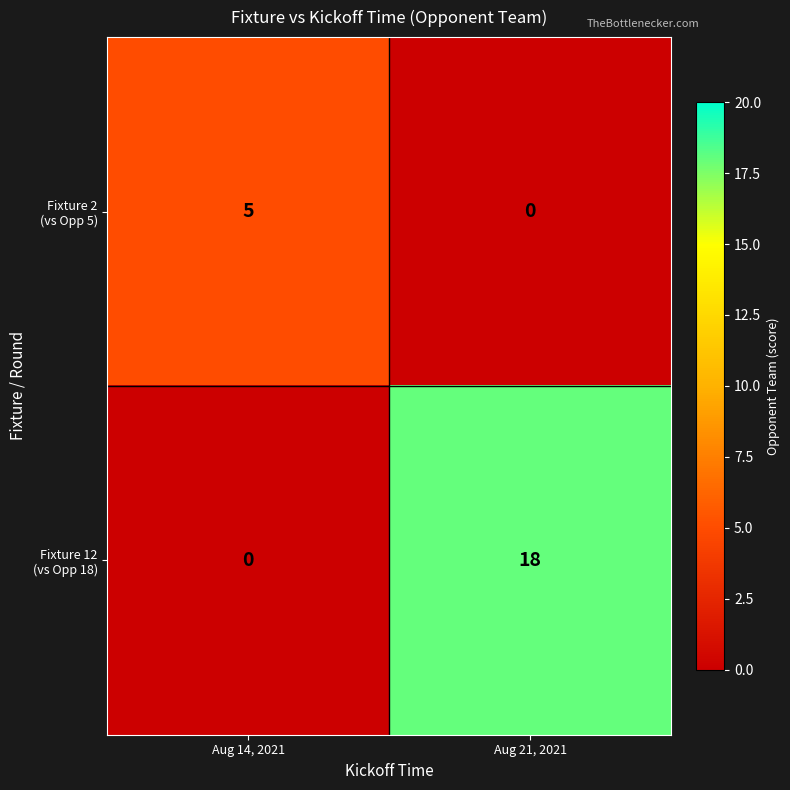

What is the greatest value displayed?

18